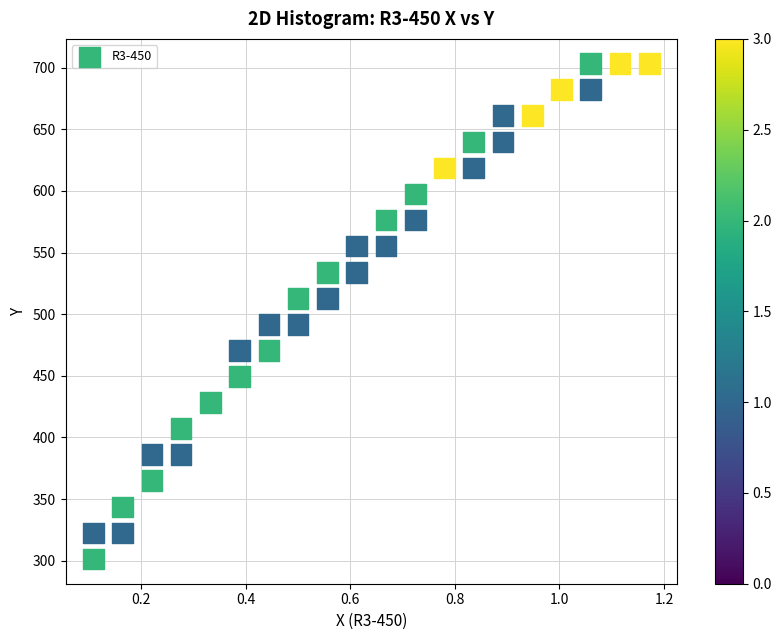

What is the range of X values (max minus min)?

1.1